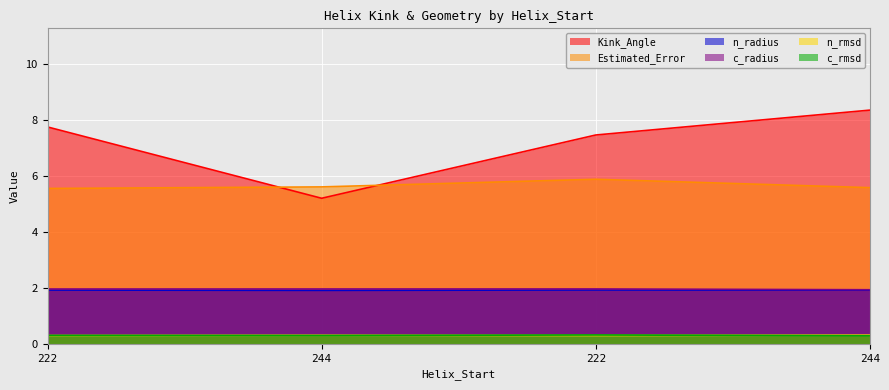

At which category does n_rmsd reach its first local peak?

244